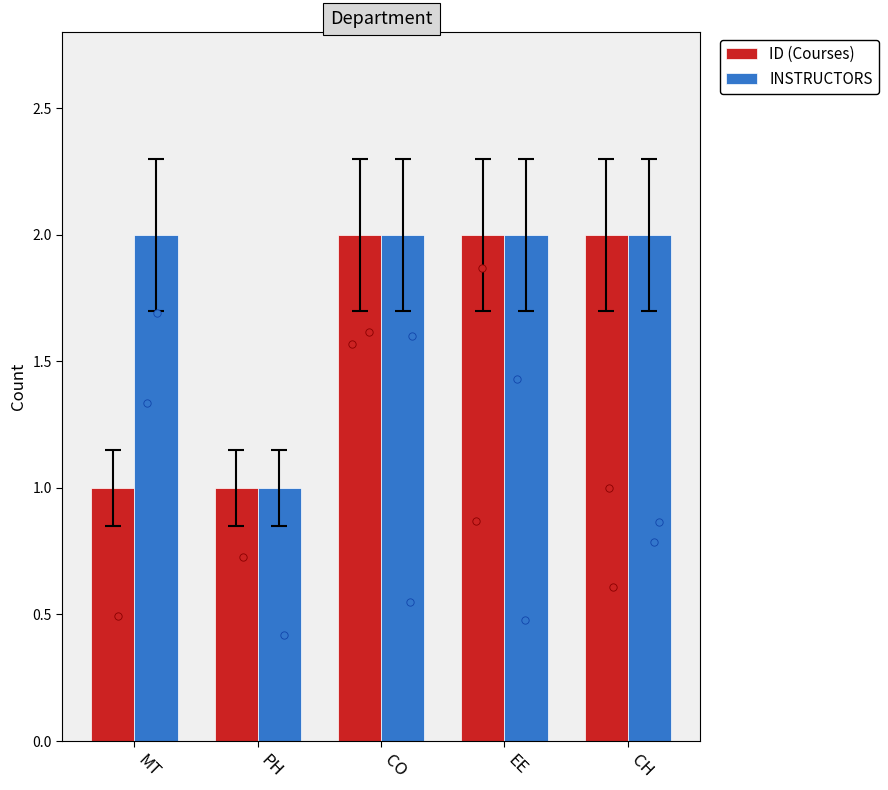

At how many categories does at least one series exceed 1?

4